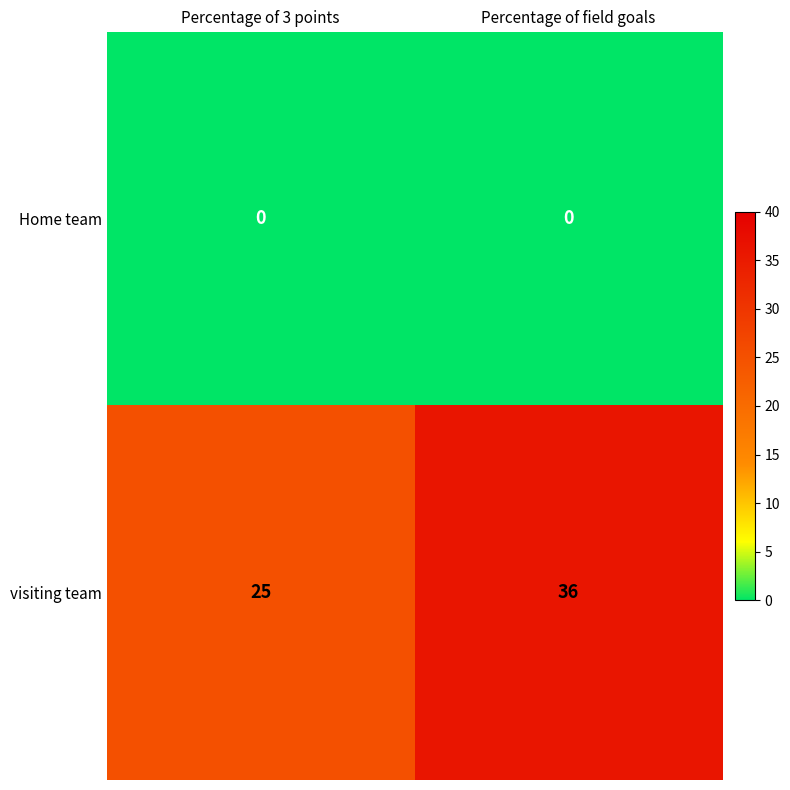

At Percentage of 3 points, list the series in order from largest to smallest.

visiting team, Home team